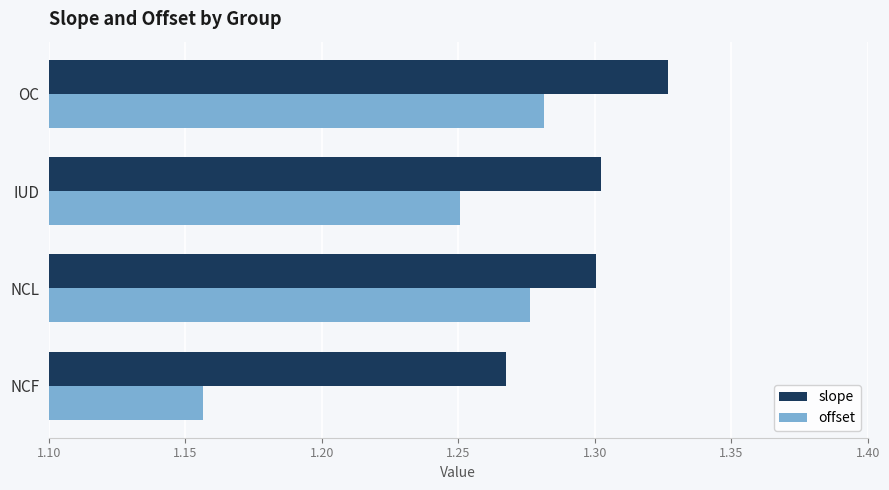

Between NCF and OC, which series saw the biggest shift?

offset